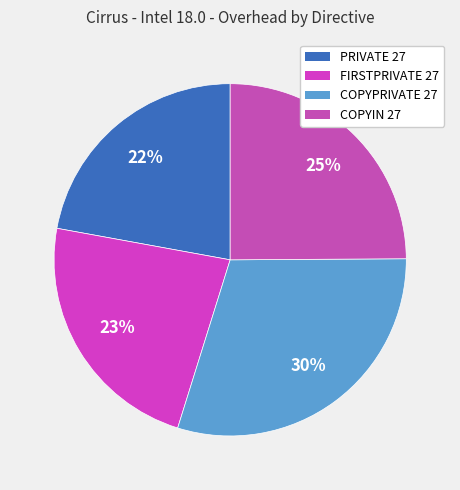

What percentage is the COPYIN 27 slice, to the nearest percent?

25%